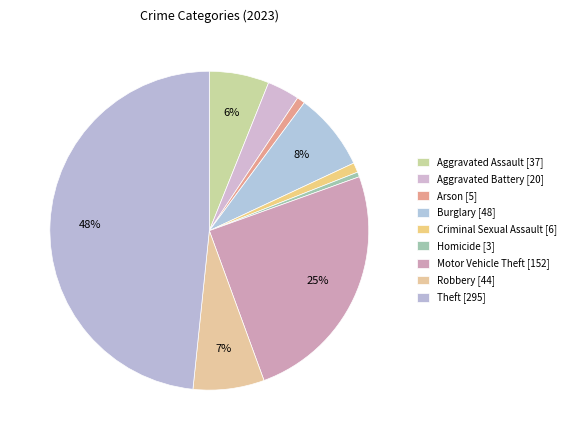

How many slices are in this pie chart?

9